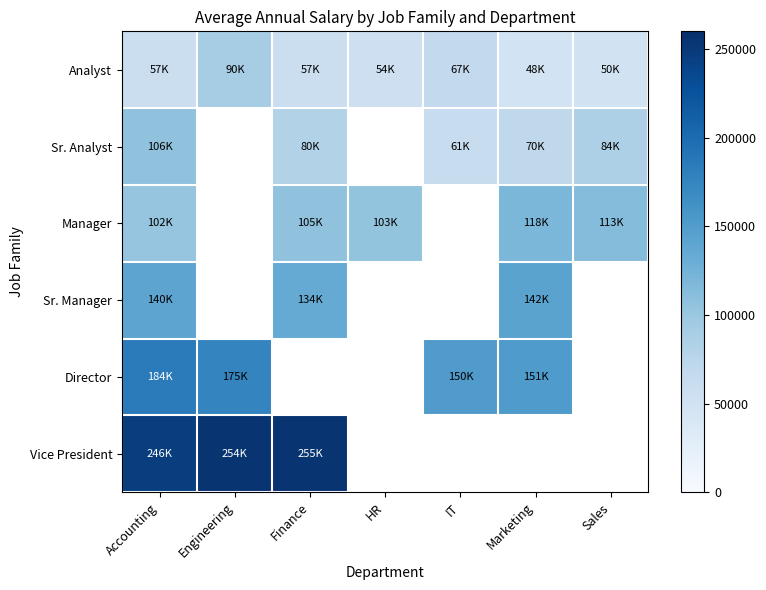

Is the value of Sr. Manager at IT greater than the value of Director at Engineering?

No